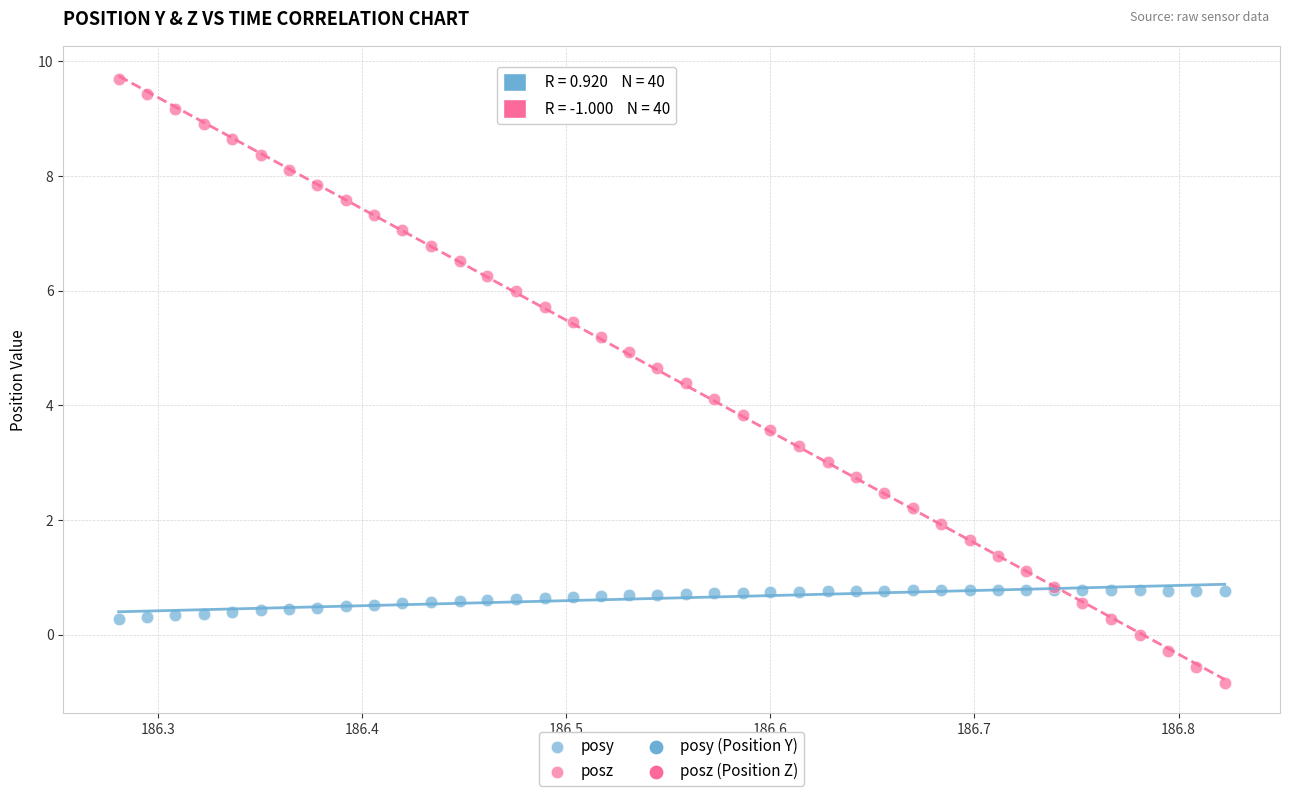

Which series contains the highest Y value?

posz